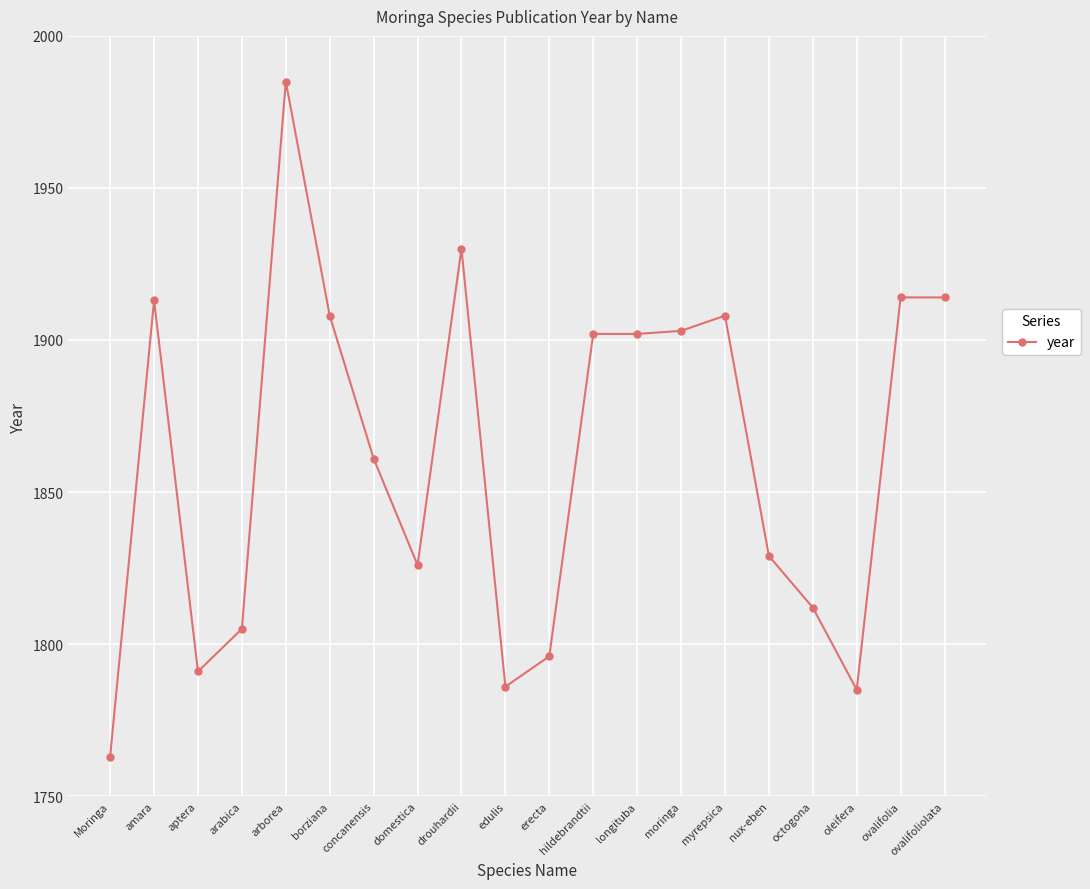

What is the value of the 1st point from the left?

1763